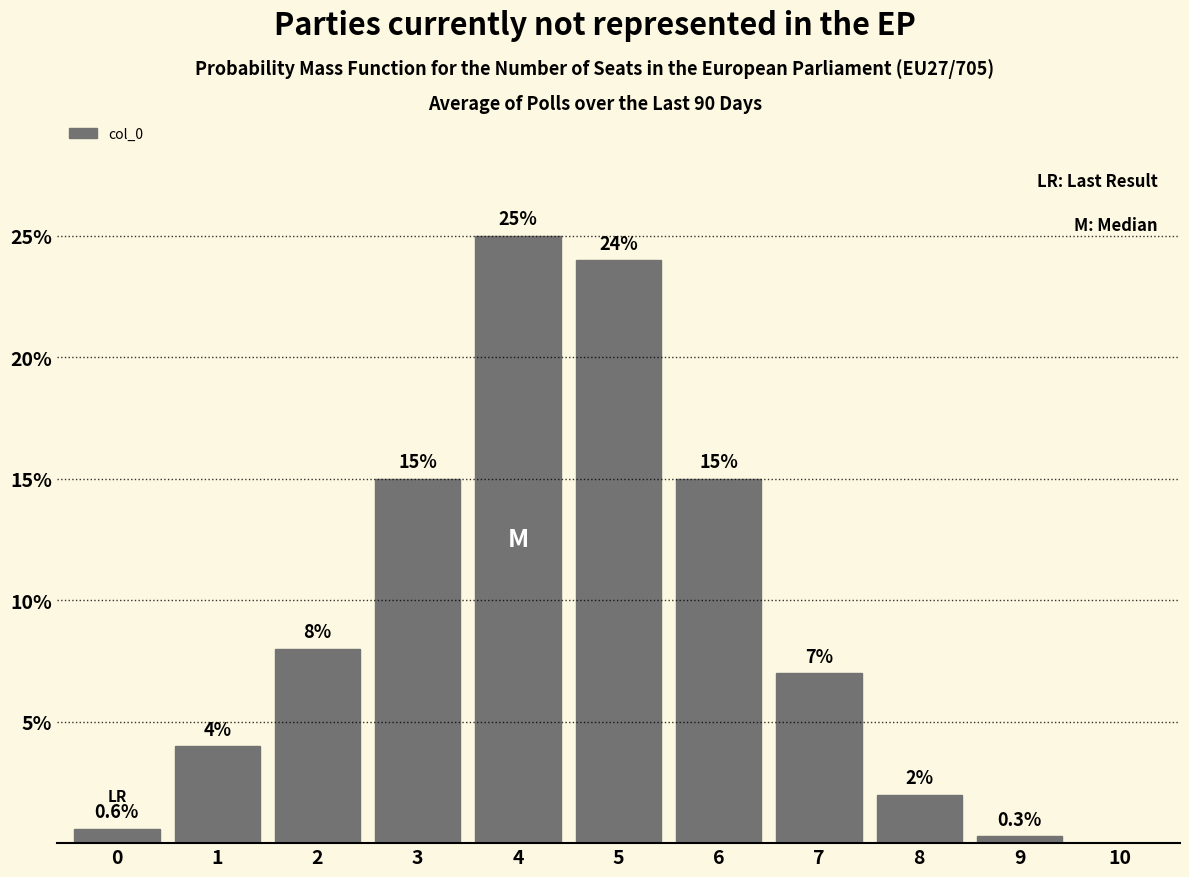

Reading left to right, transcribe all the data shown in this chart.

0=0.6	1=4.0	2=8.0	3=15.0	4=25.0	5=24.0	6=15.0	7=7.0	8=2.0	9=0.3	10=0.0